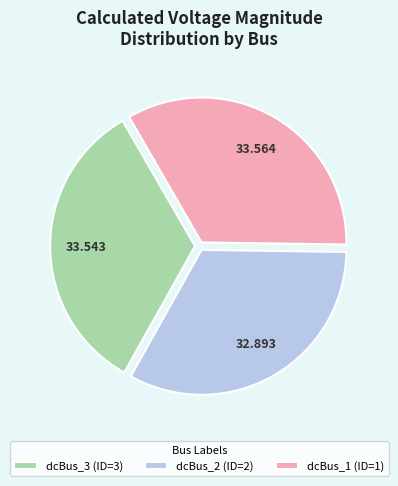

Which slice is the smallest?

dcBus_2 (ID=2)